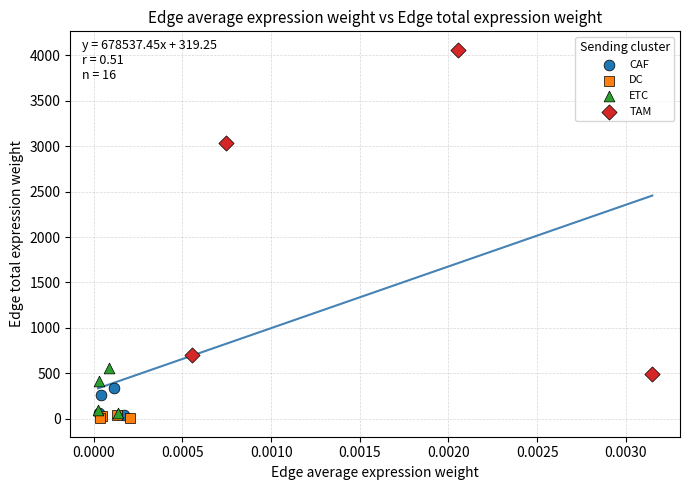

What are all the series names shown in the legend?

CAF, DC, ETC, TAM